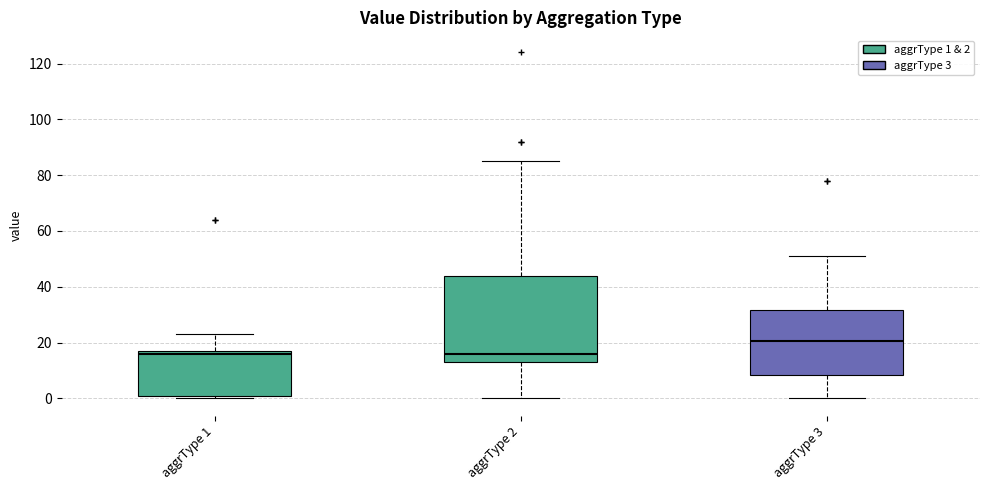

Where does the median line of the box for aggrType 3 sit on the y-axis? The values are not printed on the chart, so give them approximately, as read against the axis.

20